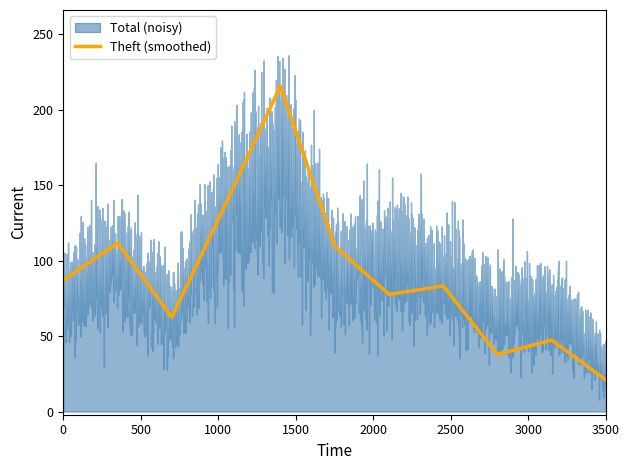

How many lines are shown in the chart?

5